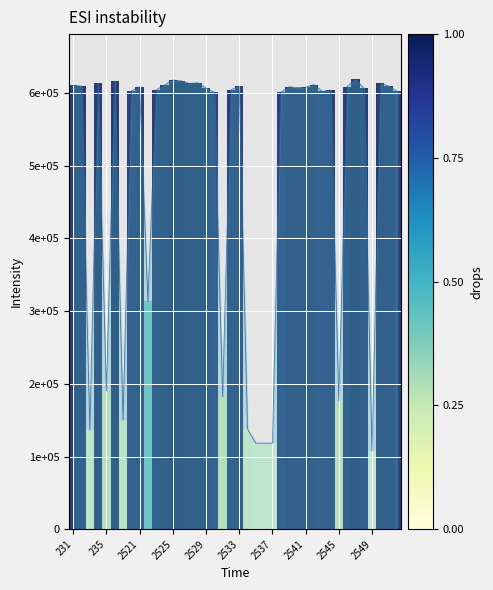

What is the difference between the maximum and second lowest values?

500690